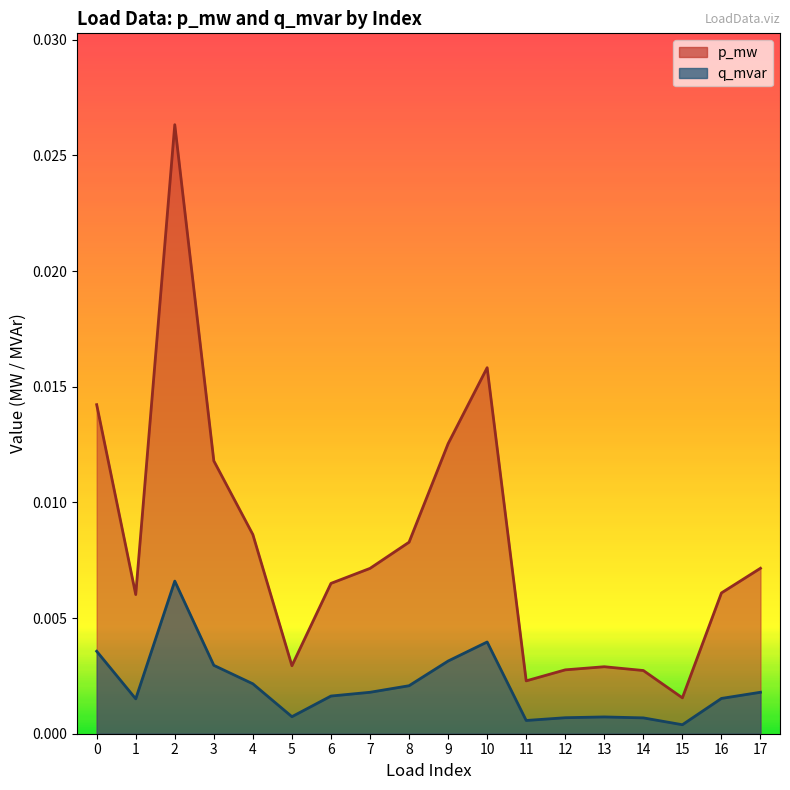

True or false: p_mw and q_mvar cross at least once.

False